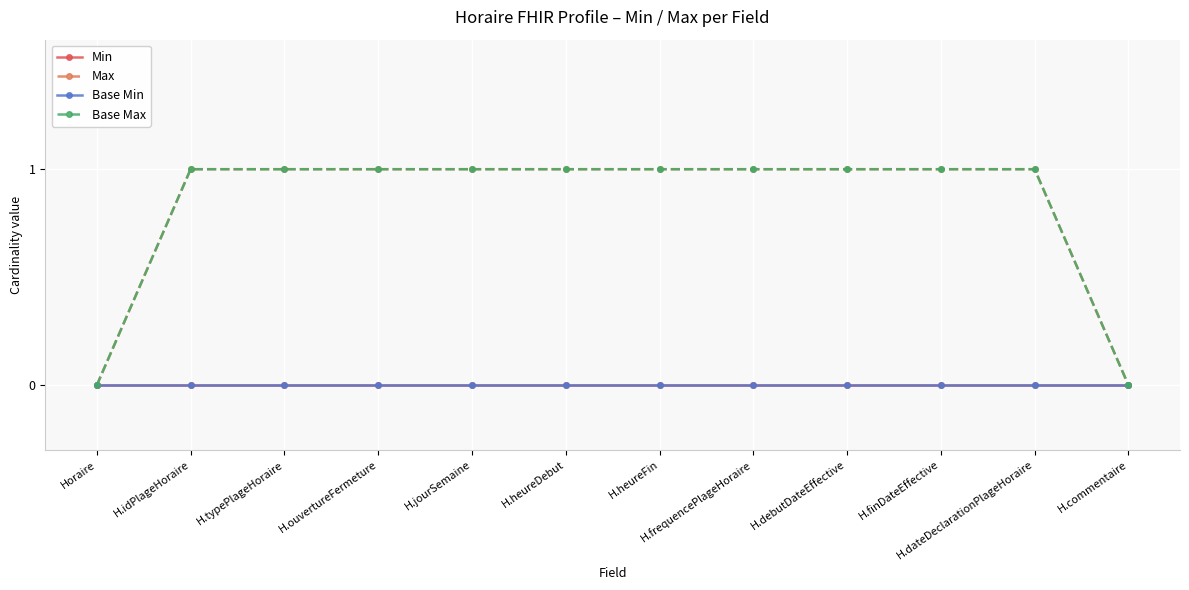

True or false: Min and Base Max cross at least once.

False